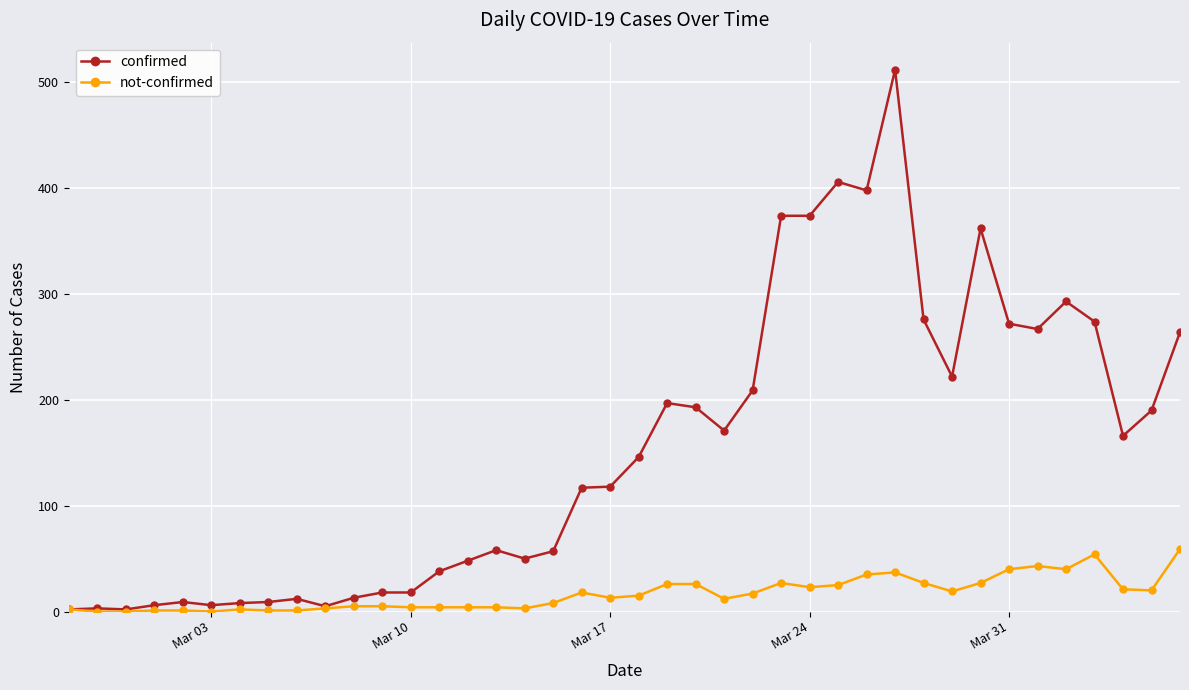

List the series in order of their overall mean, lowest first.

not-confirmed, confirmed